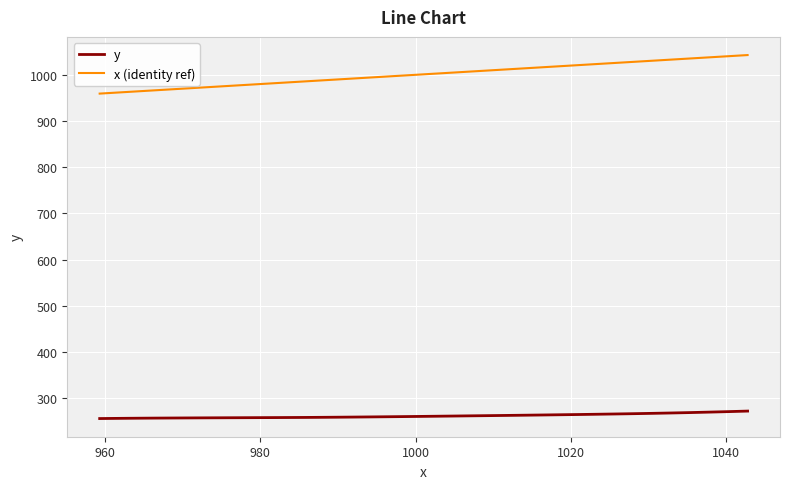

What is the difference between the maximum and minimum values in the y series?

16.2